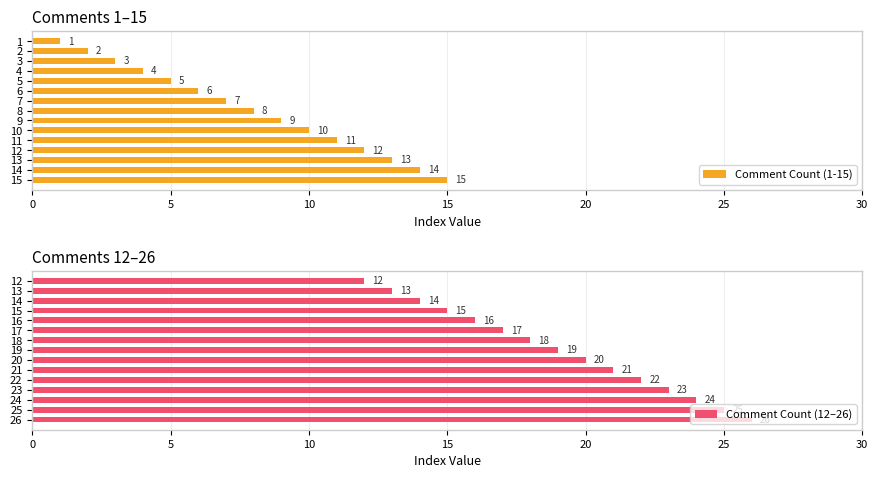

Which series has the largest range (max minus min)?

Comment Count (1-15)